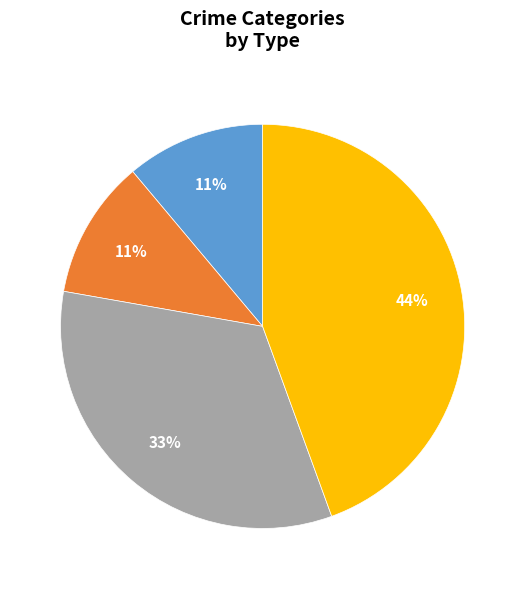

To the nearest percent, what is the difference between the Theft and Aggravated Battery slice percentages?

33%